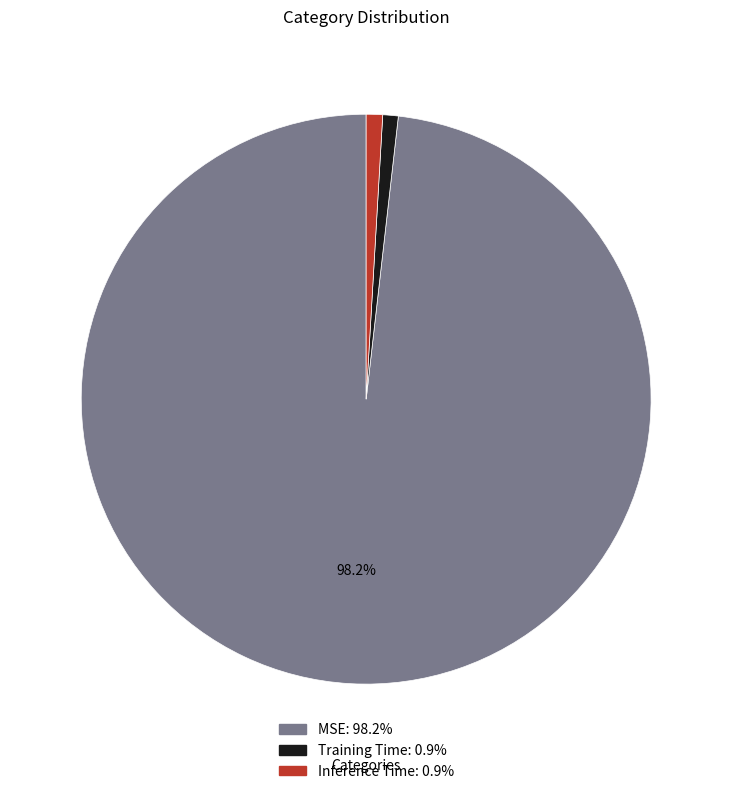

To the nearest percent, what is the combined percentage of MSE and Inference Time?

99%